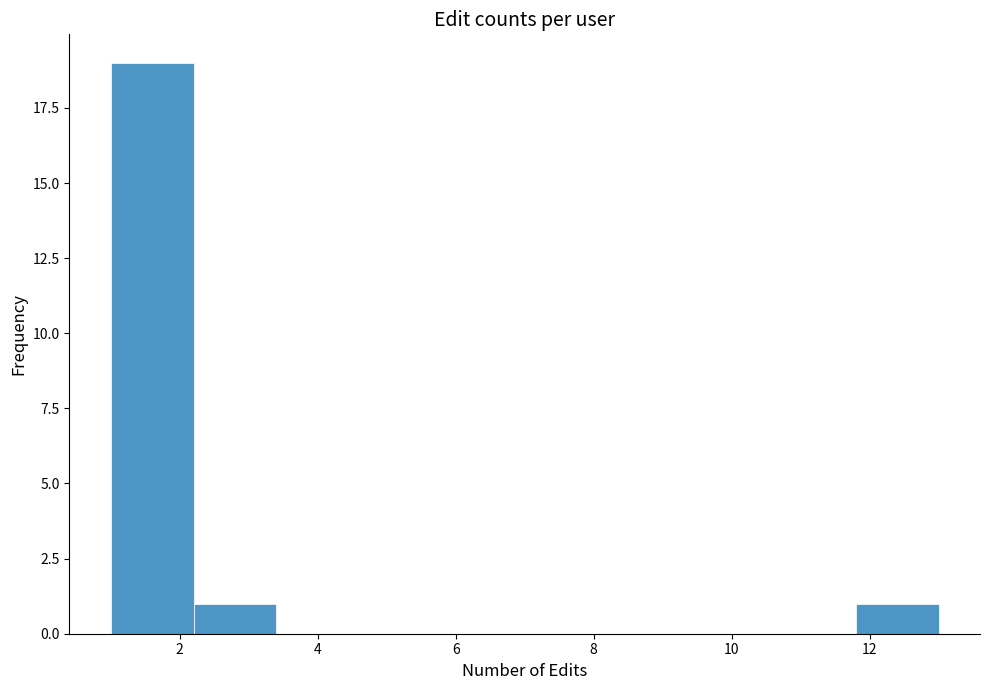

Reading left to right, list every bar in this chart as the range it spans on the x-axis followed by its height. The values are not printed on the chart, so give them approximately, as read against the axis.

1.0 to 2.2: 19
2.2 to 3.4: 1
3.4 to 4.6: 0
4.6 to 5.8: 0
5.8 to 7.0: 0
7.0 to 8.2: 0
8.2 to 9.4: 0
9.4 to 10.6: 0
10.6 to 11.8: 0
11.8 to 13.0: 1